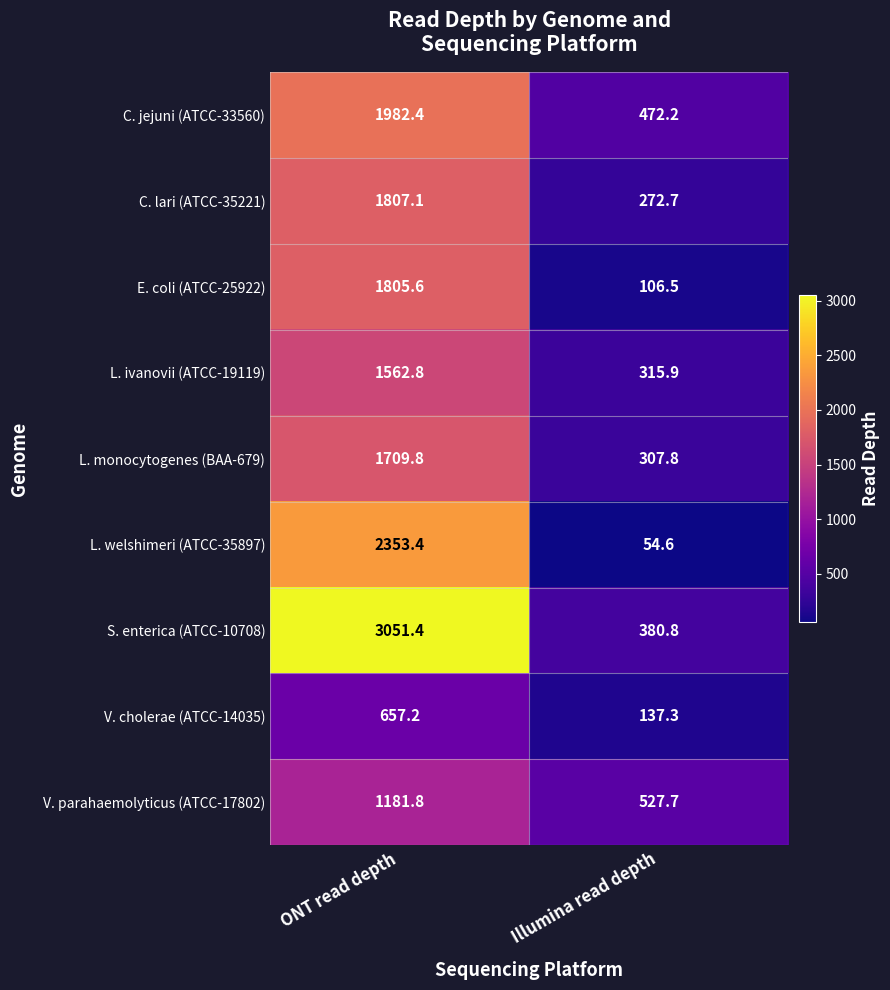

At how many categories does at least one series exceed 2380?

1